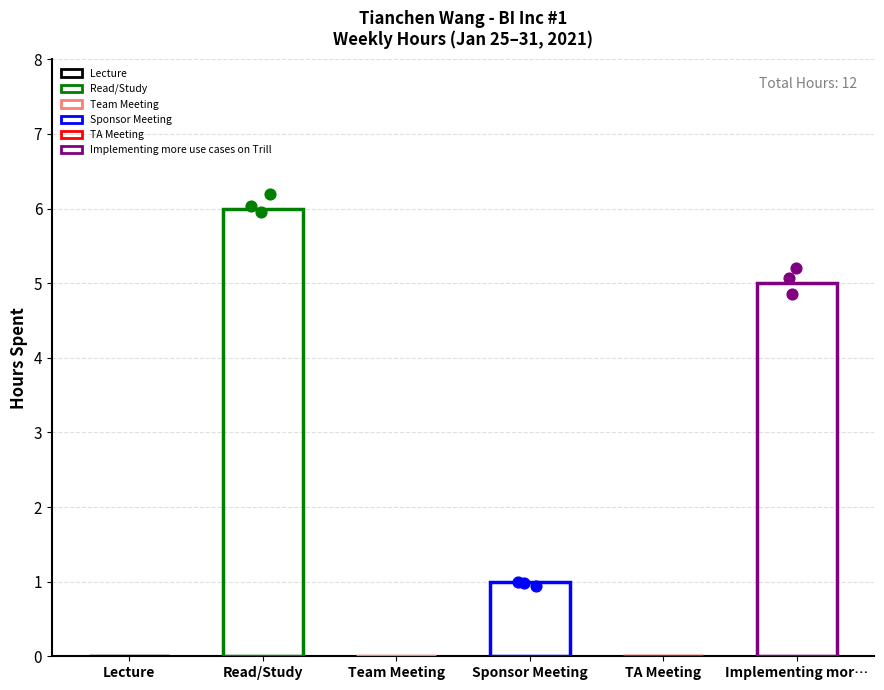

Which has a higher value, Team Meeting or Implementing more use cases on Trill?

Implementing more use cases on Trill